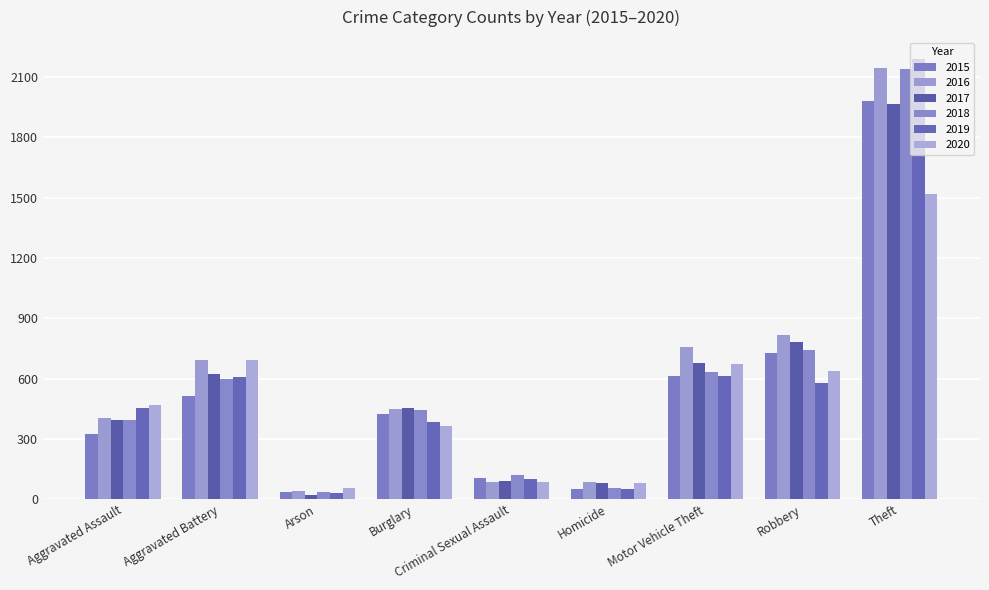

What is the spread (max minus min) of values at Aggravated Assault?

145